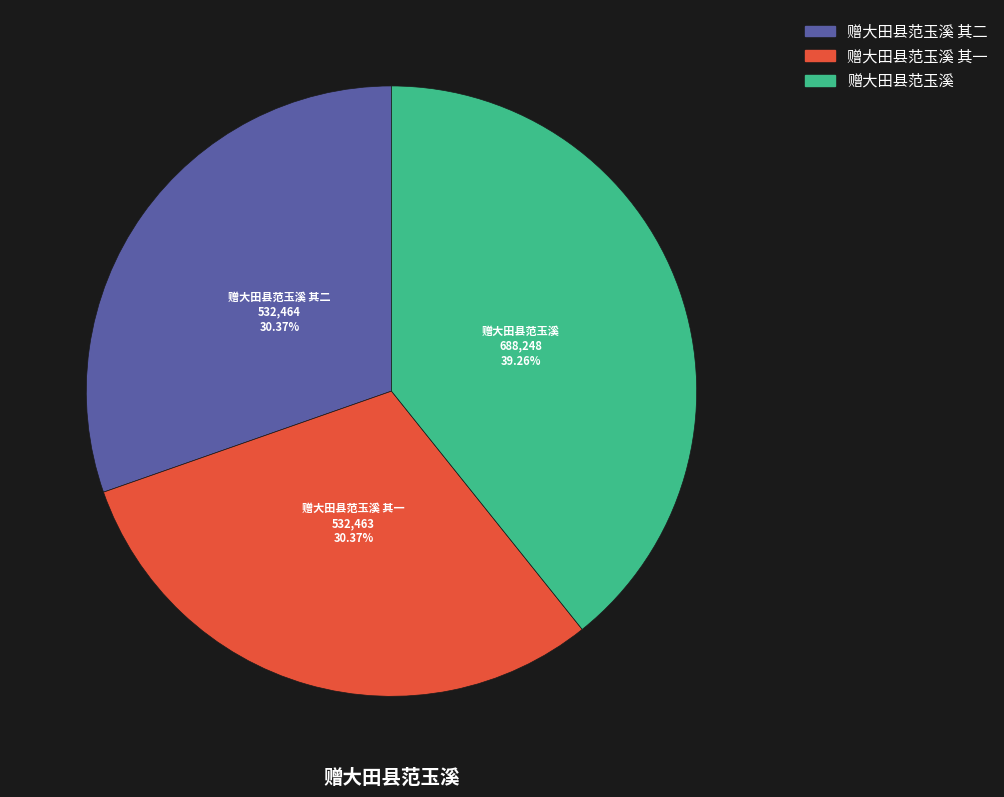

To the nearest percent, what percentage of the pie is 赠大田县范玉溪 其二?

30%